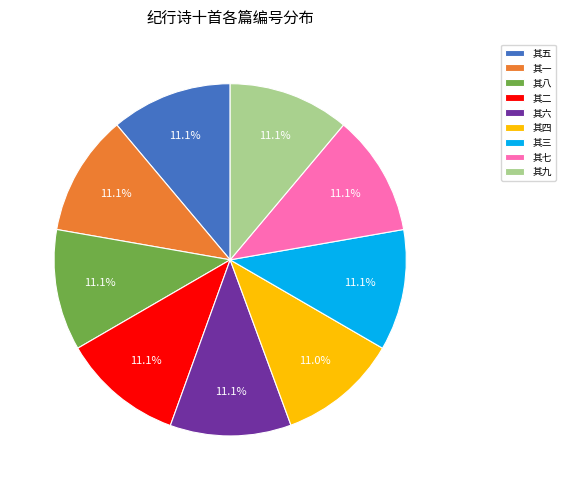

Is 其九 the majority of the pie?

No